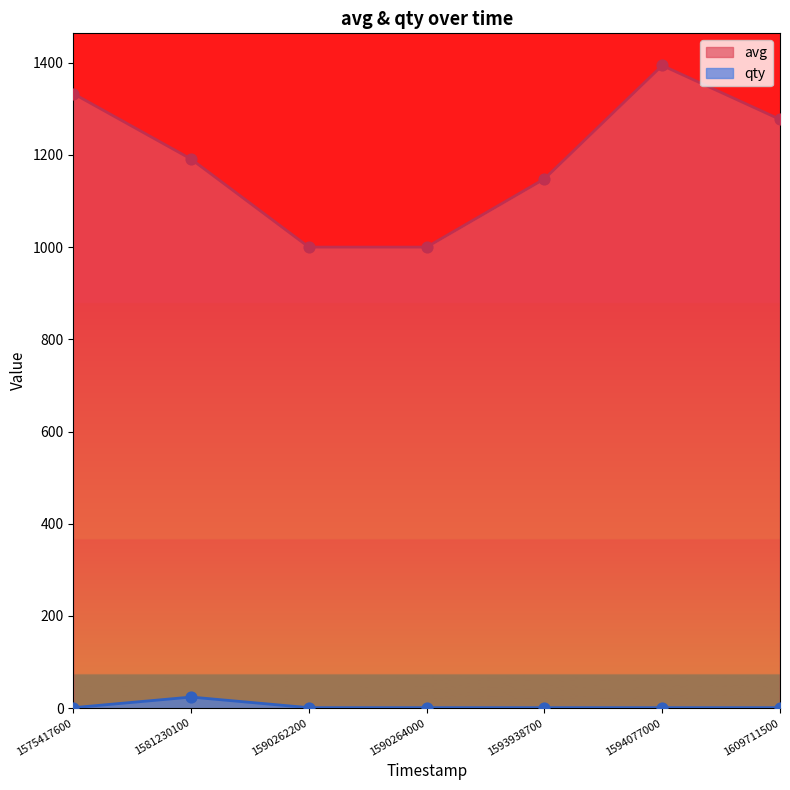

Which series contains the lowest Y value?

qty